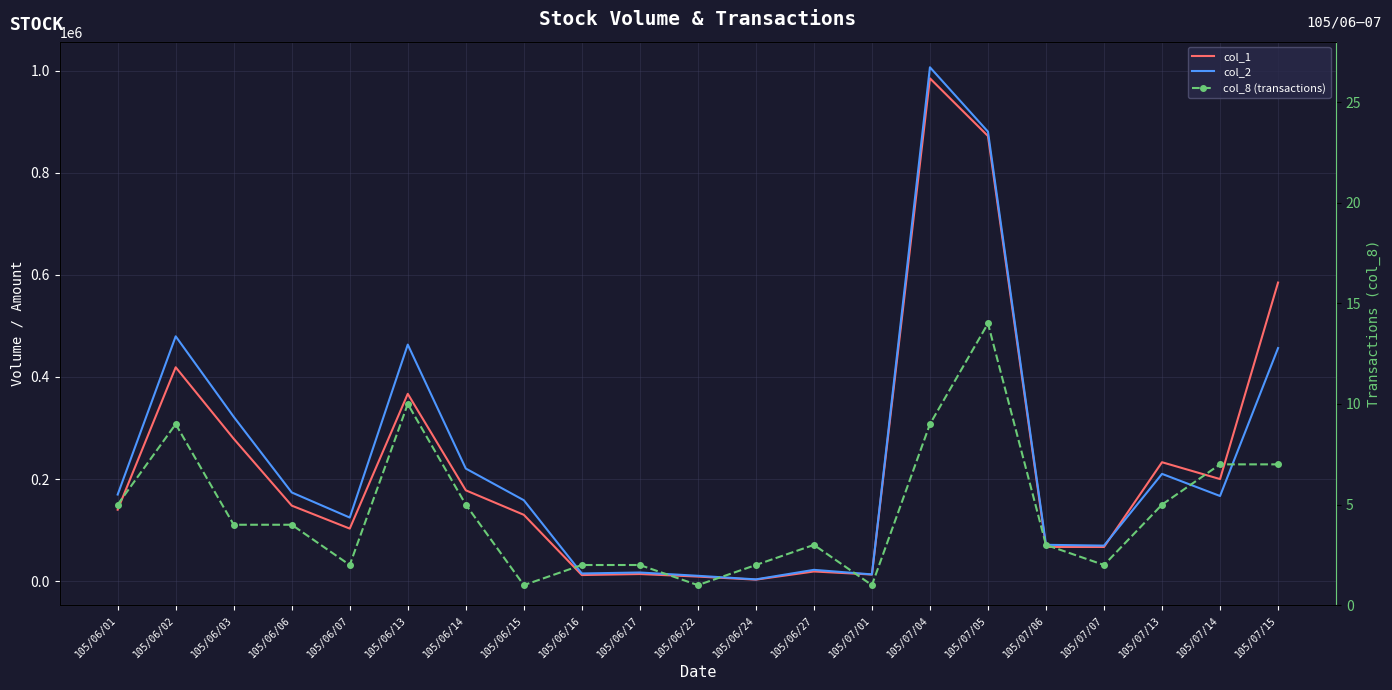

Is this an area chart (filled region under the line)?

No